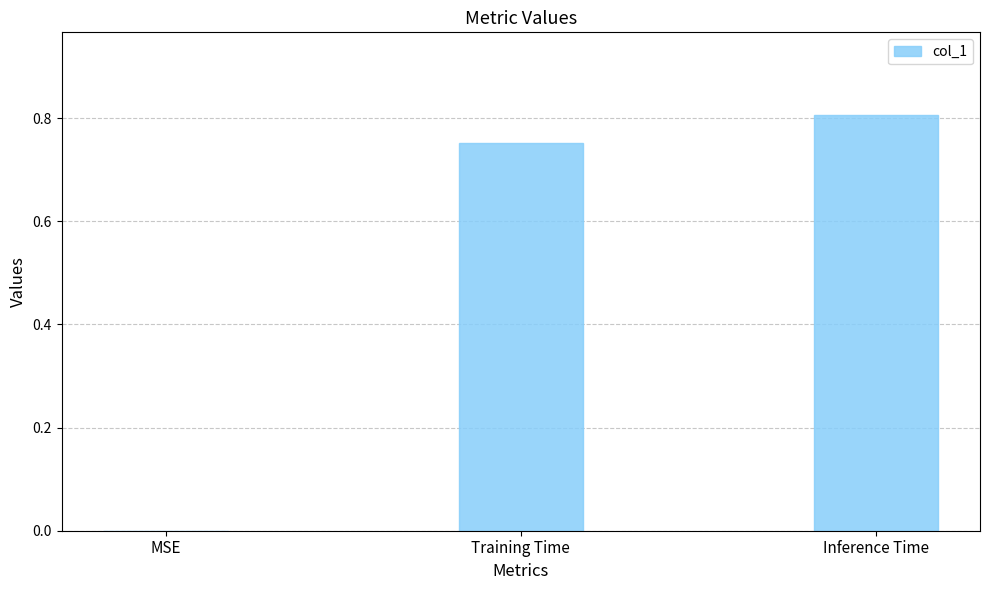

At which category does the chart reach its peak across all series?

Inference Time